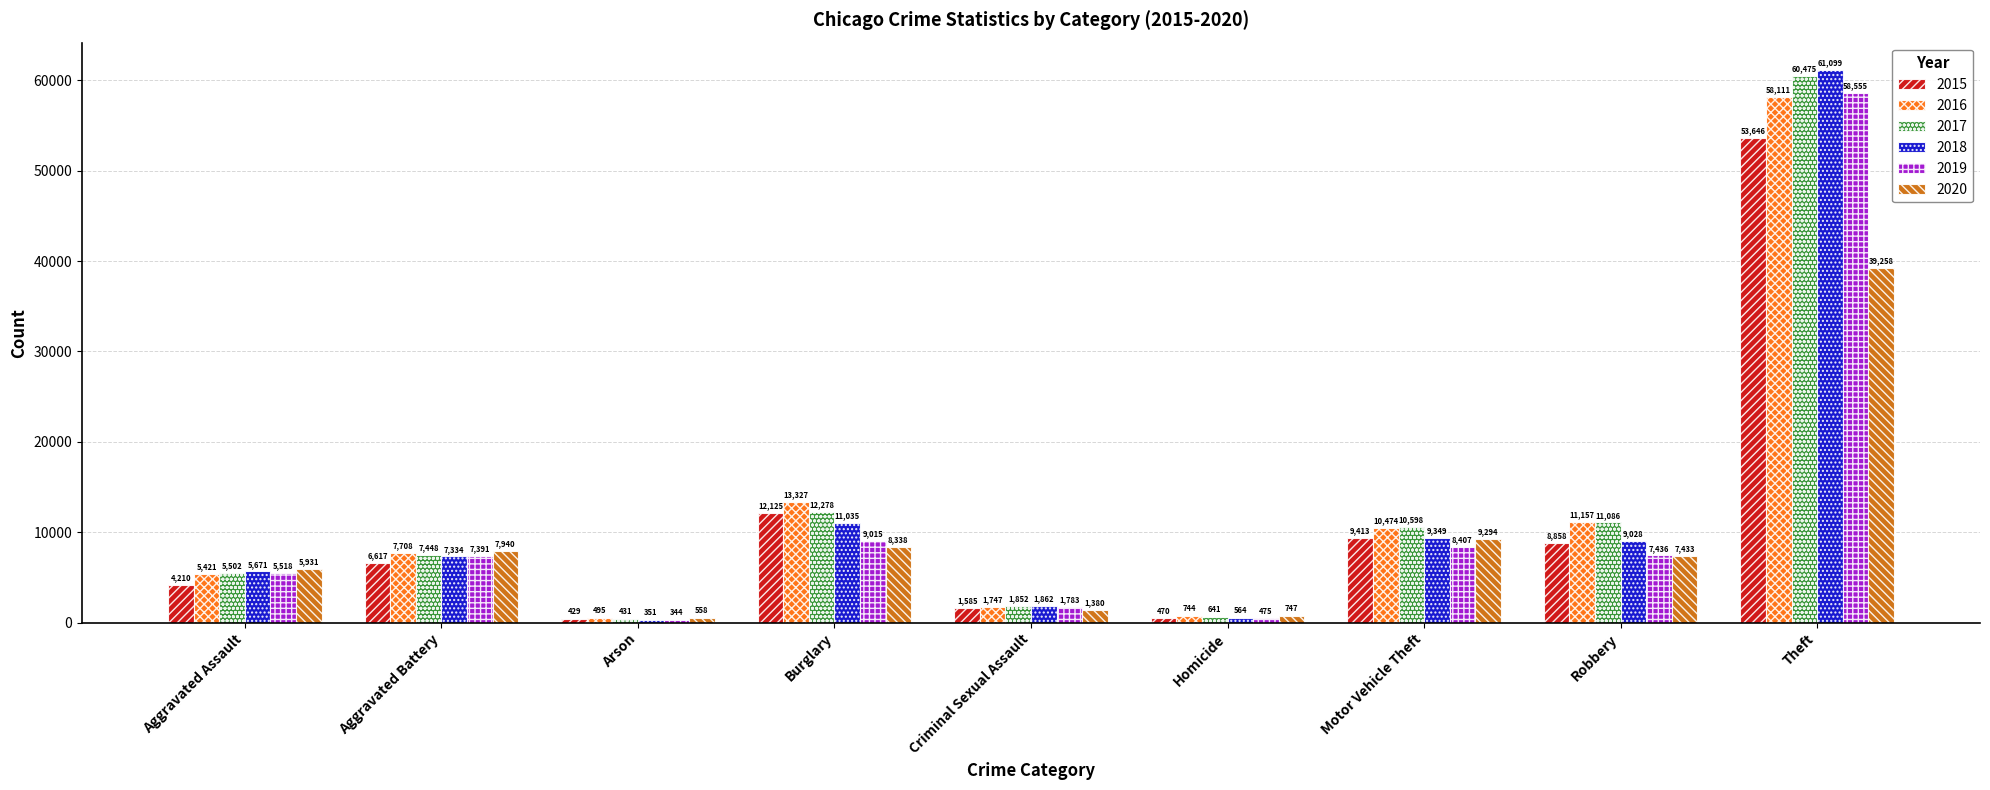

What is the approximate value of 2018 at Homicide, to the nearest 50?

550